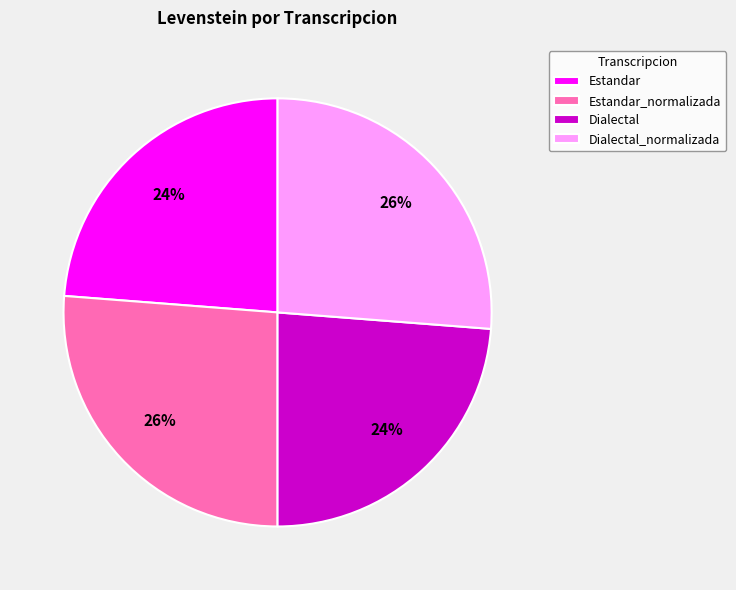

Is Dialectal the majority of the pie?

No